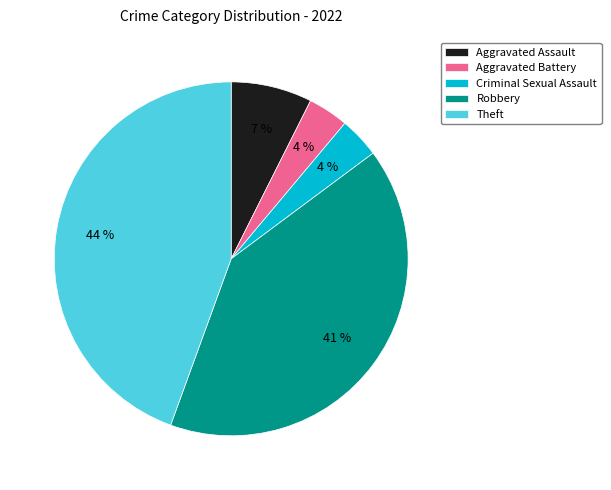

True or false: Robbery accounts for 41% of the total.

True